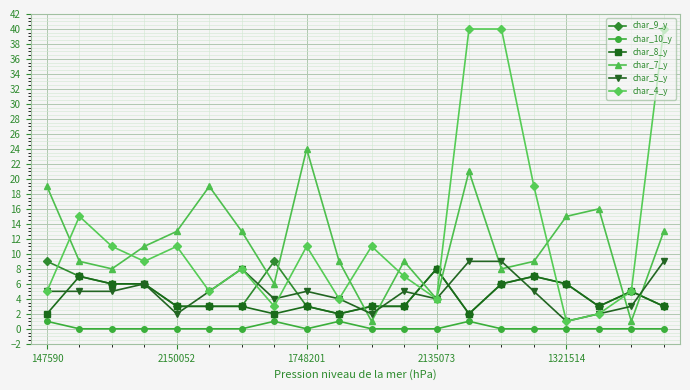

At how many categories does at least one series exceed 38?

3